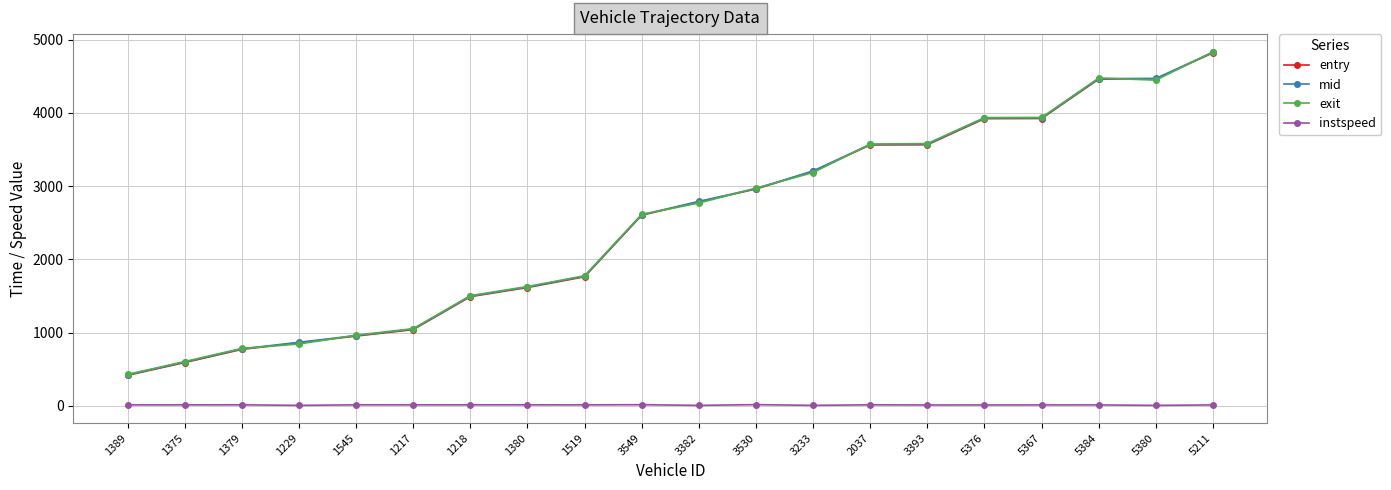

Is this an area chart (filled region under the line)?

No